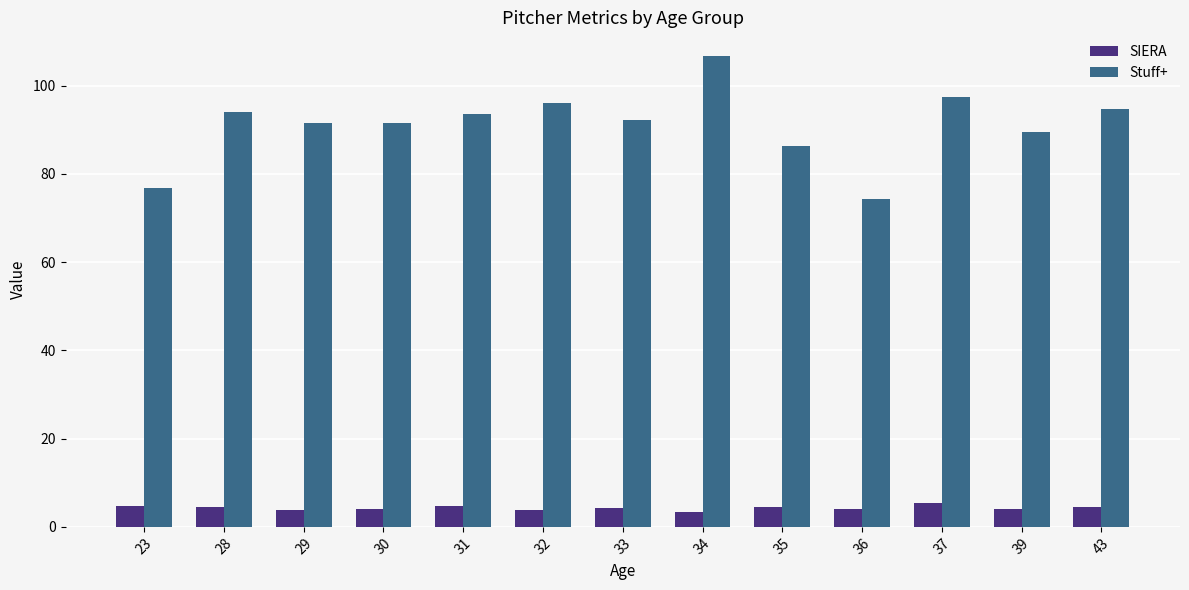

Between 28 and 36, which series saw the biggest shift?

Stuff+